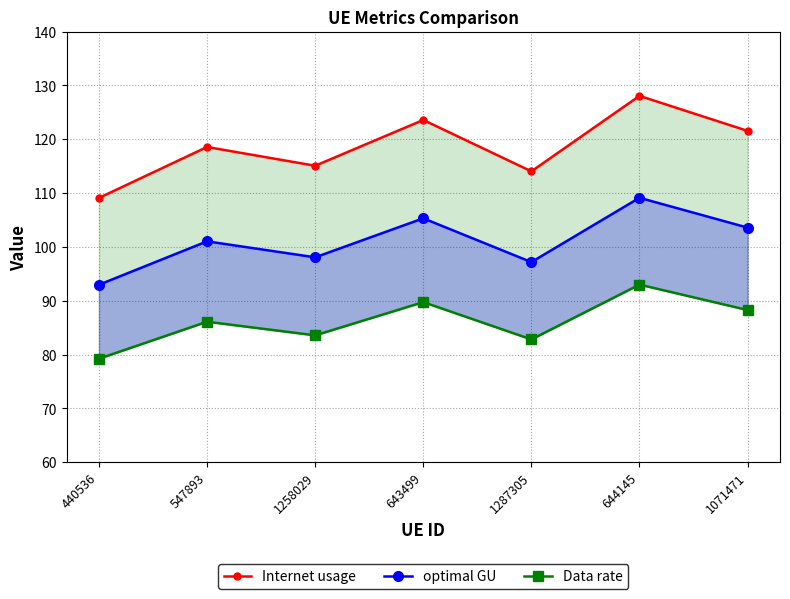

At 547893, list the series in order from largest to smallest.

Internet usage, optimal GU, Data rate